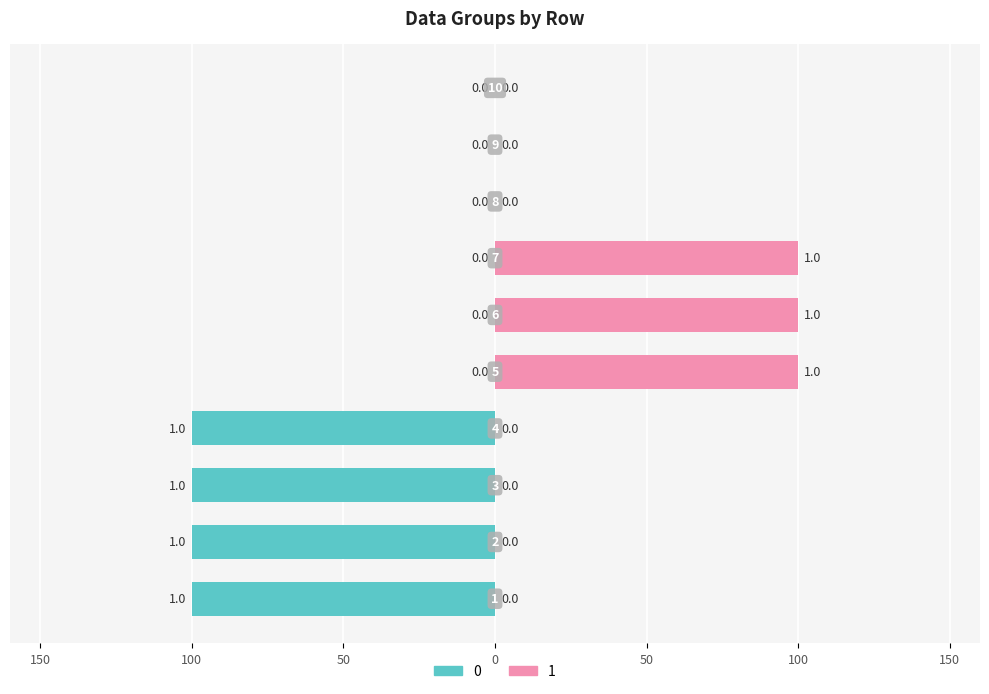

What is the maximum value shown in the chart?

1